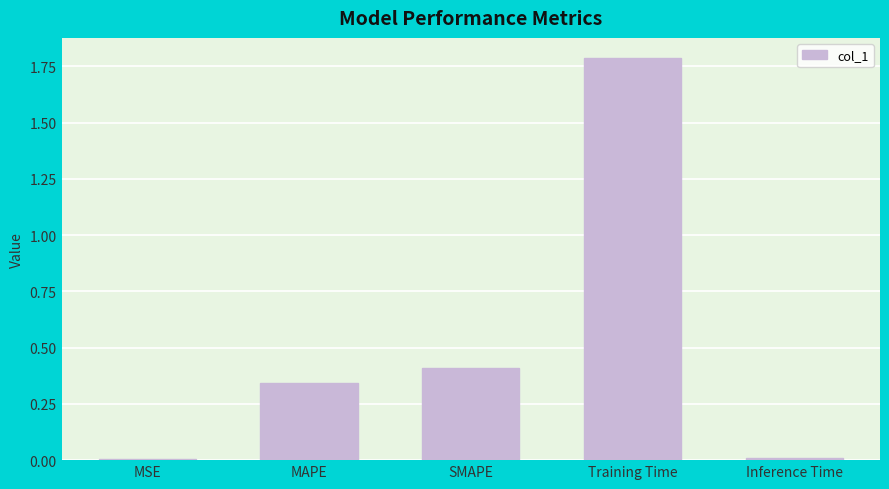

What is the value of the 3rd bar from the left?

0.4